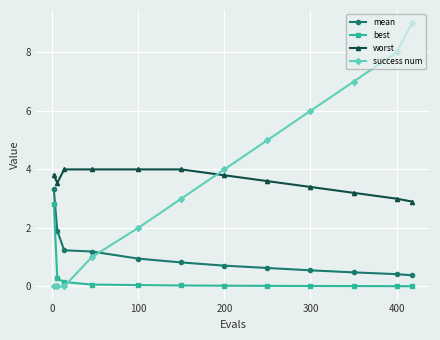

What is the maximum value shown in the chart?

9.0